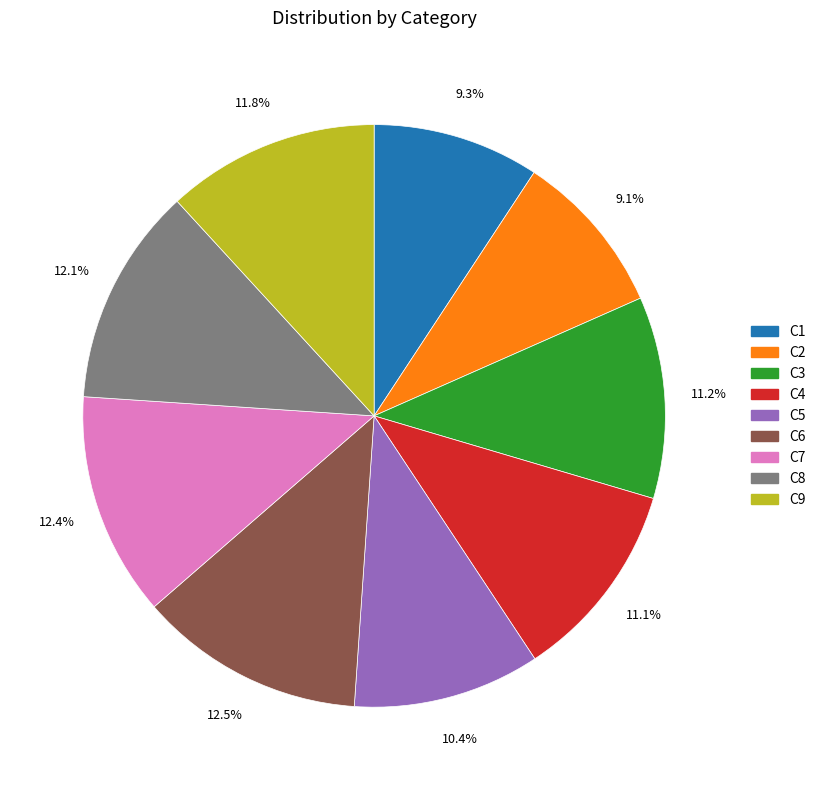

Between C1 and C3, which is larger?

C3